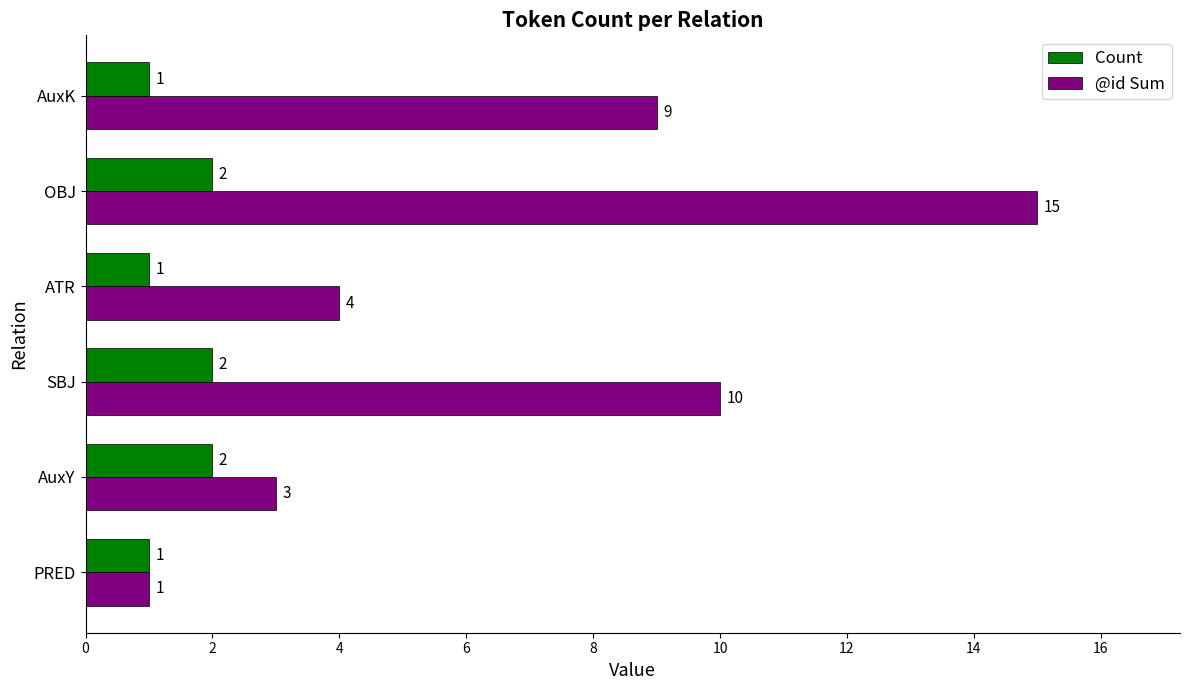

What are all the series names shown in the legend?

Count, @id Sum